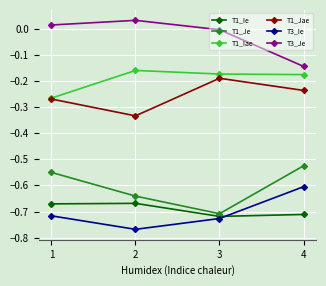

What is the difference between the highest and lowest values at 2?

0.8